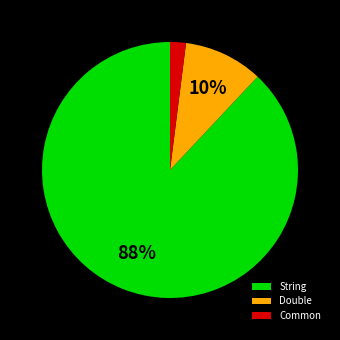

To the nearest percent, what is the difference between the Common and Double slice percentages?

8%